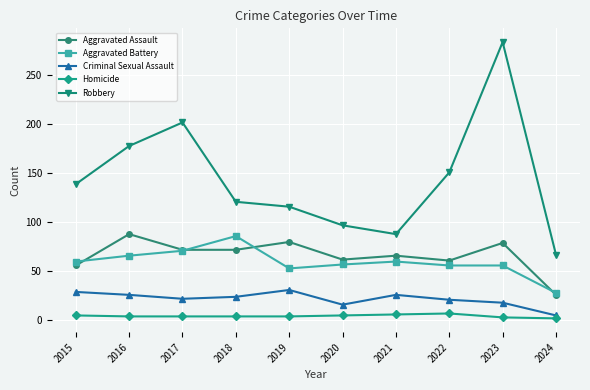

At 2015, list the series in order from largest to smallest.

Robbery, Aggravated Battery, Aggravated Assault, Criminal Sexual Assault, Homicide